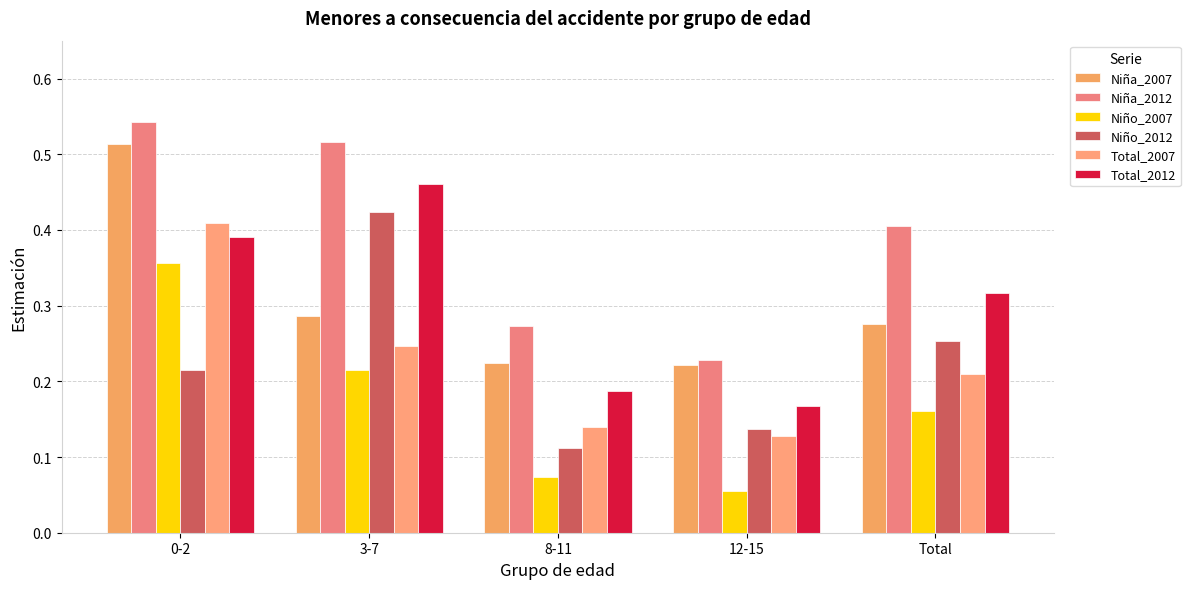

What is the label of the 5th bar from the left?

Total